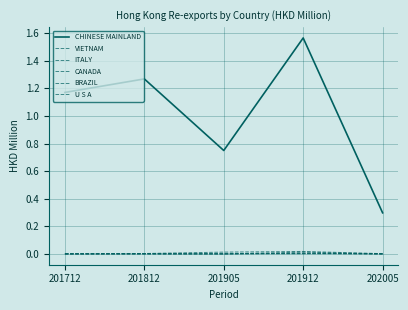

How many lines are shown in the chart?

6